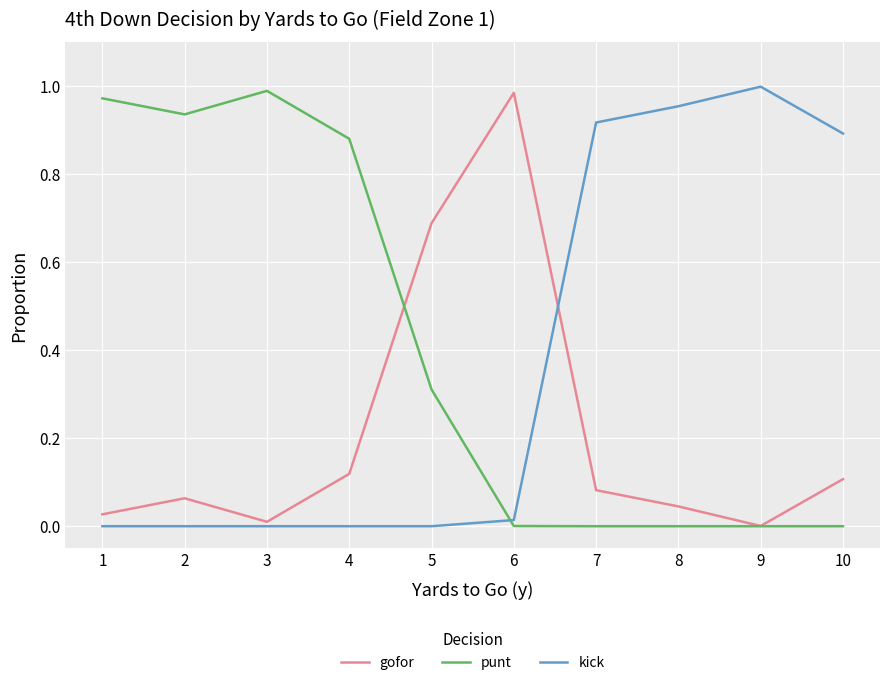

The value of gofor at 1 is 0.0. True or false?

True